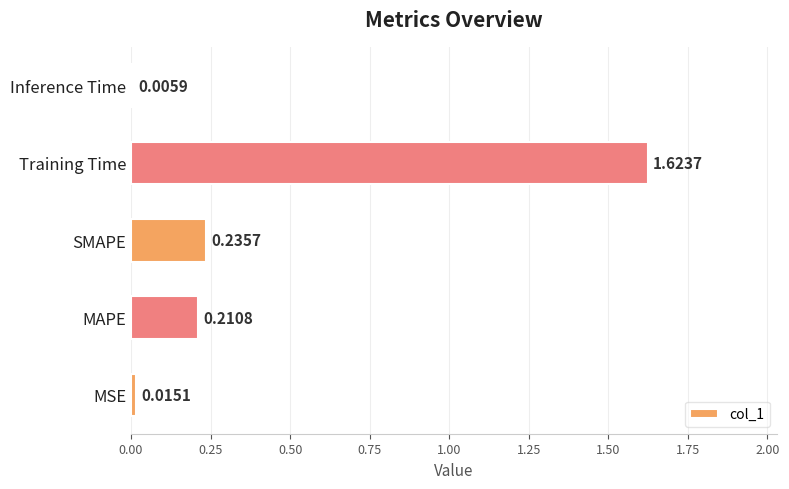

What is the sum of all values?

2.1